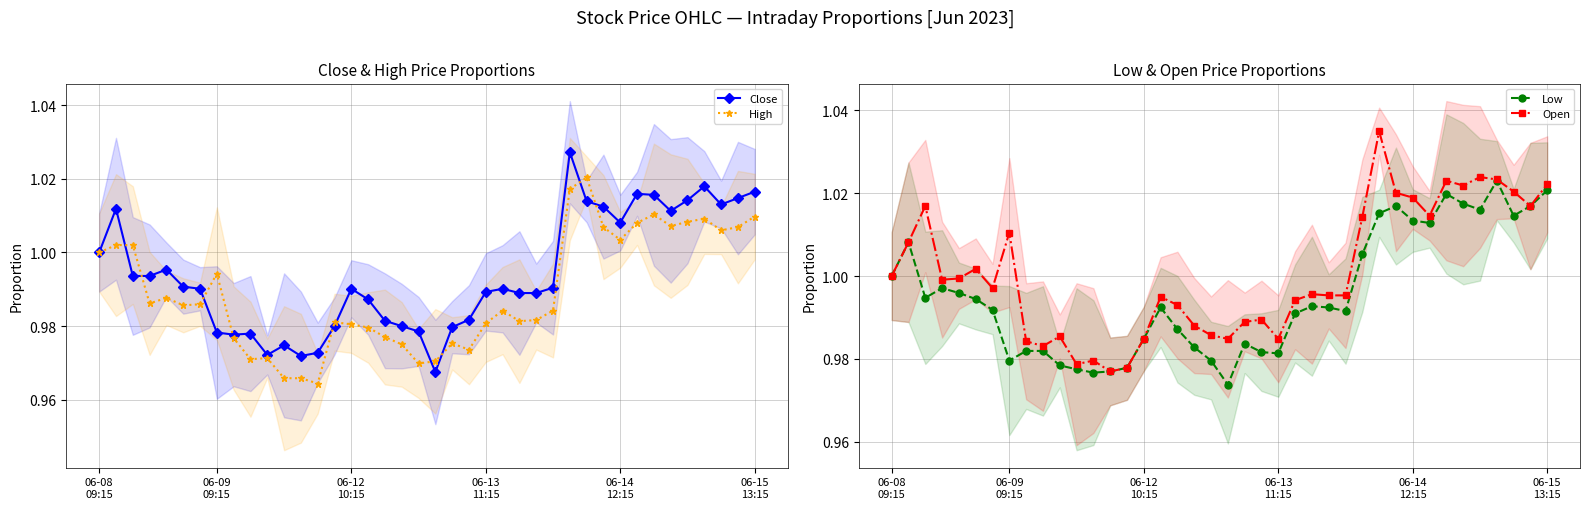

Is it true that Open equals 0.5 at 34?

False